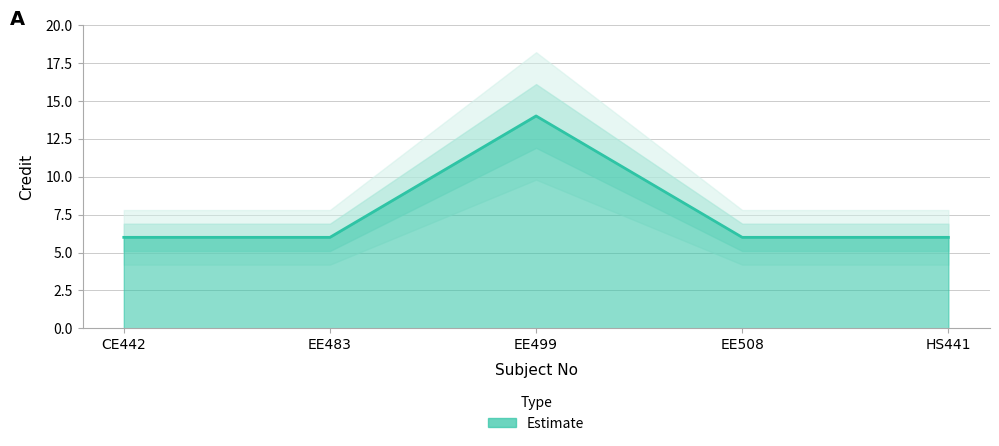

List the labels in order of value, largest first.

EE499, CE442, EE483, EE508, HS441